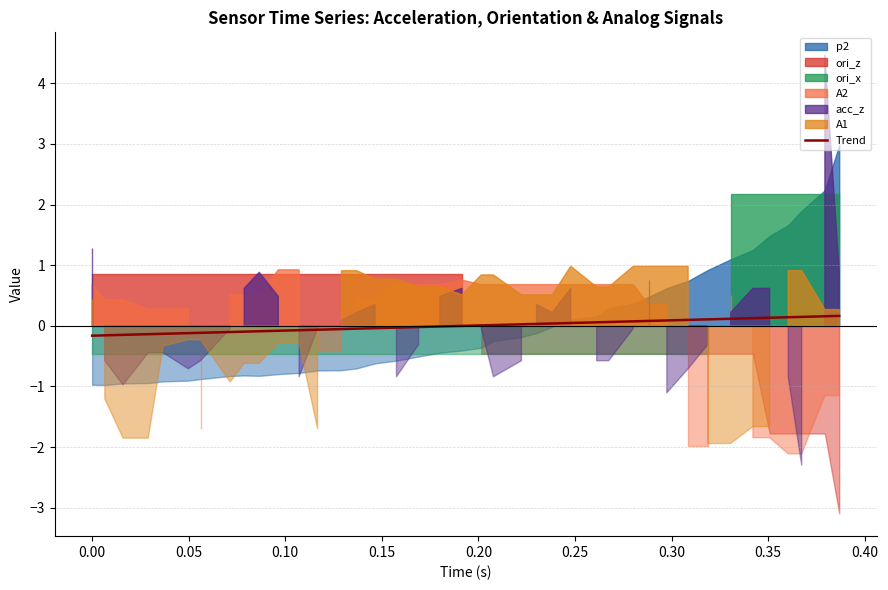

True or false: the data shows 0.0 at 25.

False